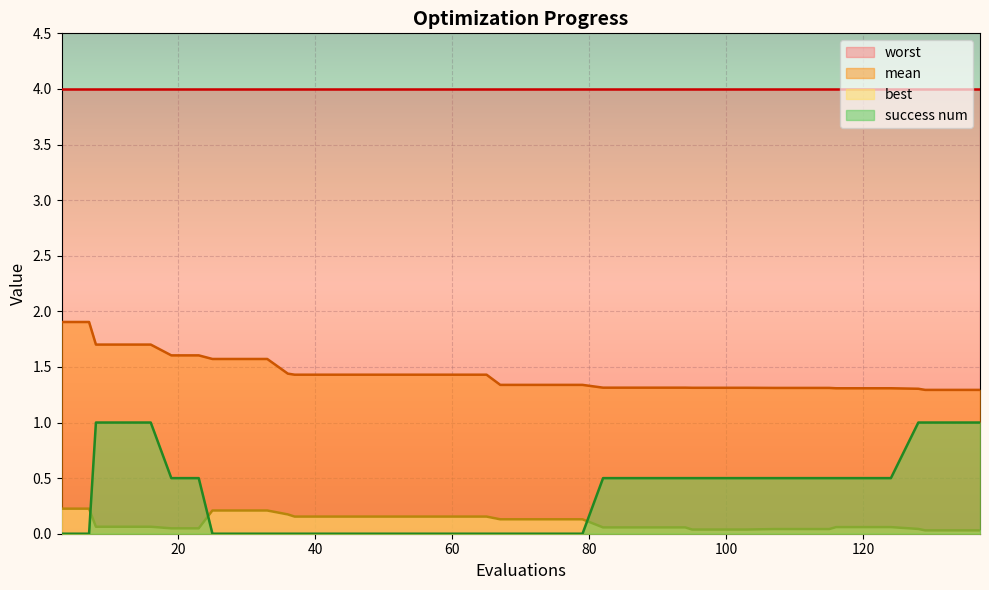

True or false: success num has a value of 0.5 at 86.

True